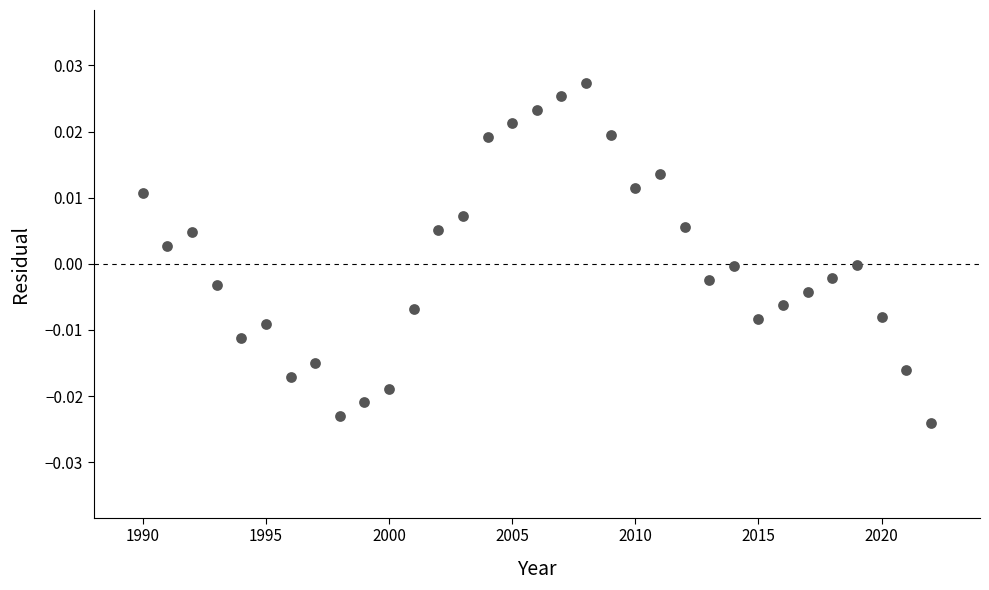

What is the range of X values (max minus min)?

32.0